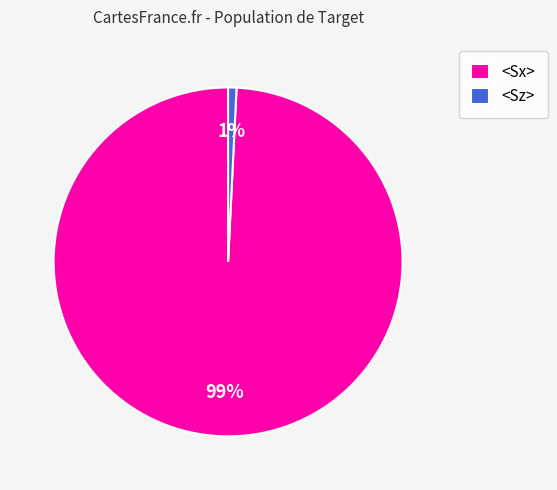

Count the number of slices in the pie.

2